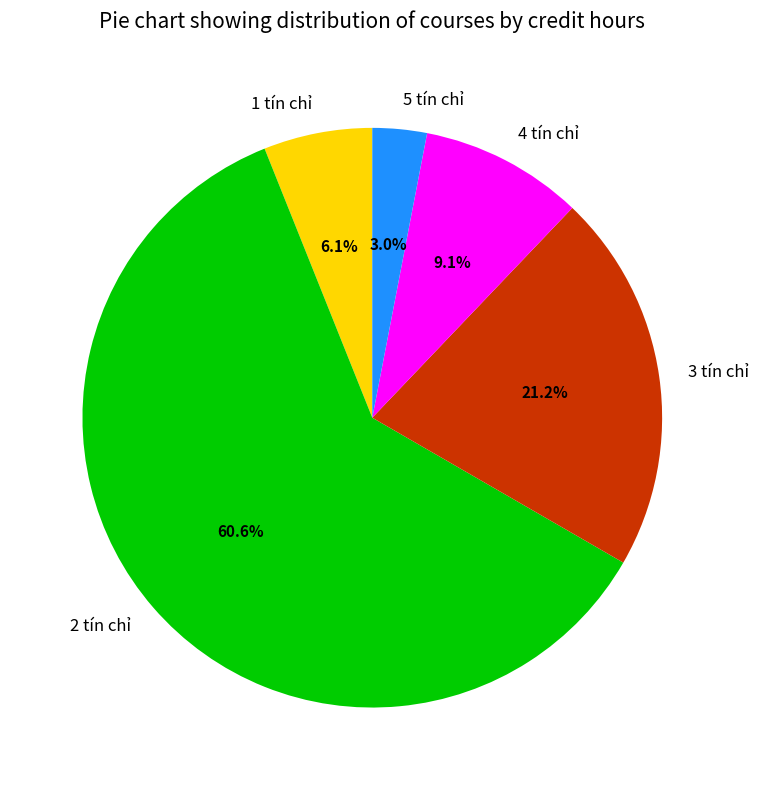

True or false: 2 tín chỉ accounts for 61% of the total.

True